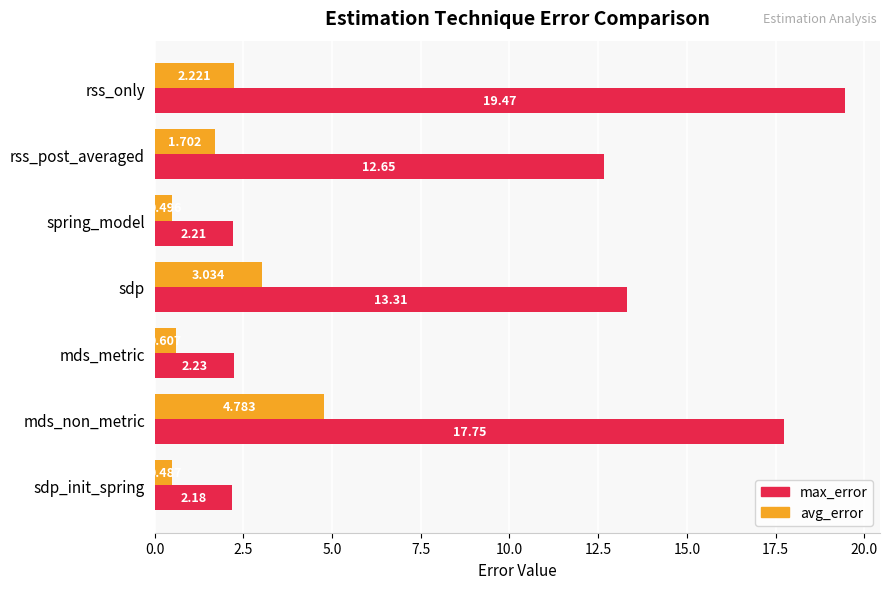

What is the average value of the max_error series?

10.0